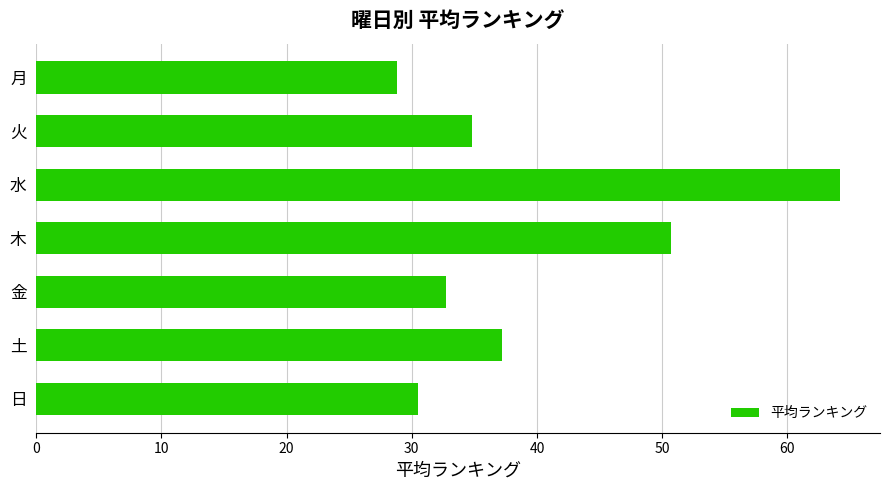

Which category has the highest value across all series?

水